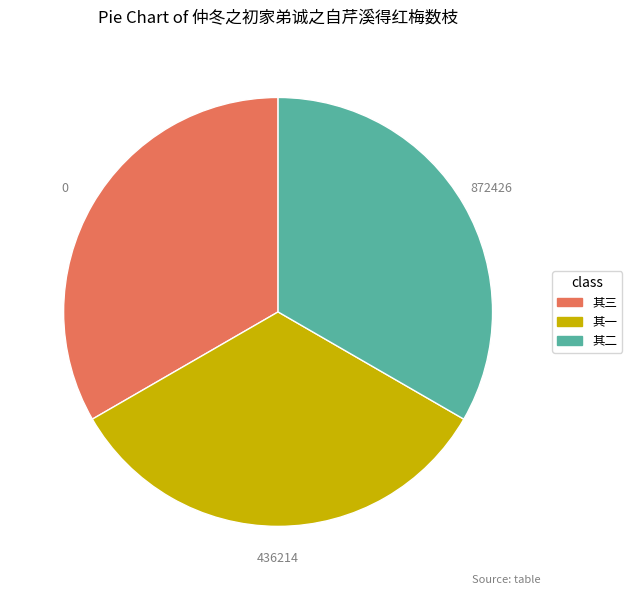

Is there any slice that represents more than half of the pie?

No